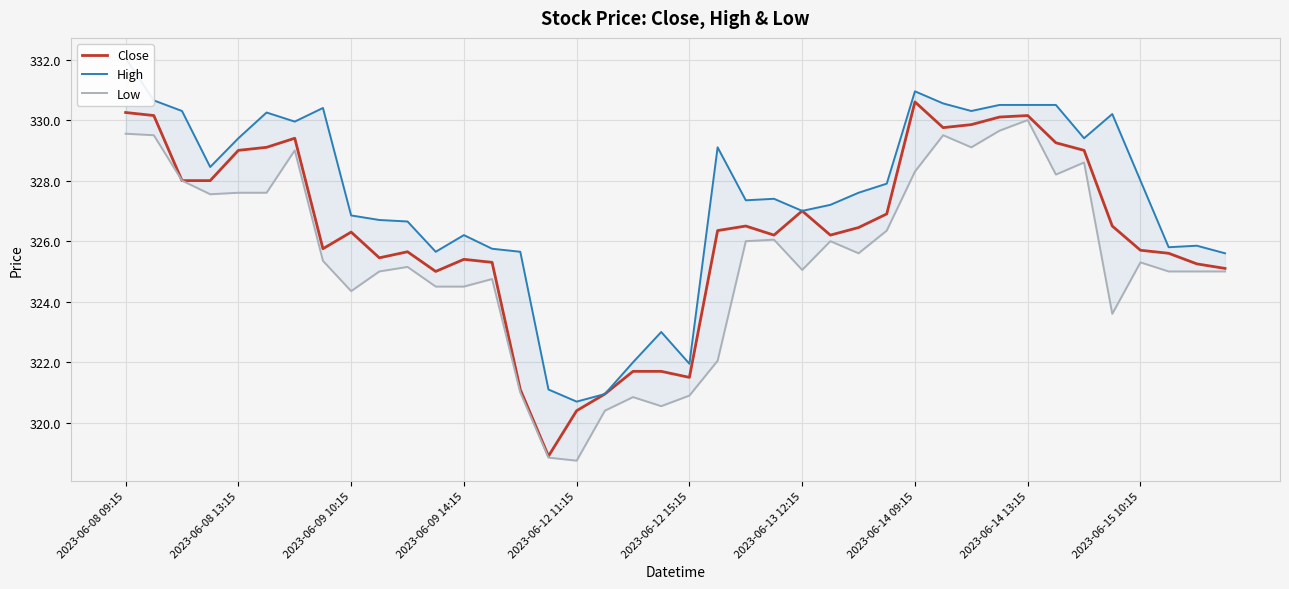

True or false: Close has a value of 425.7 at 2023-06-09 10:15.

False